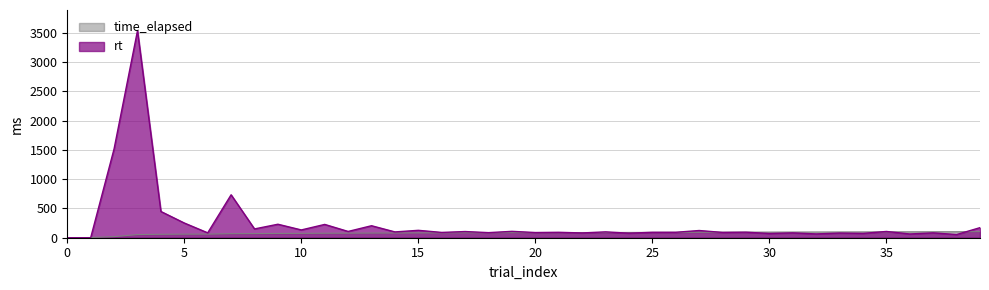

True or false: rt has a value of 1254.7 at 3.

False